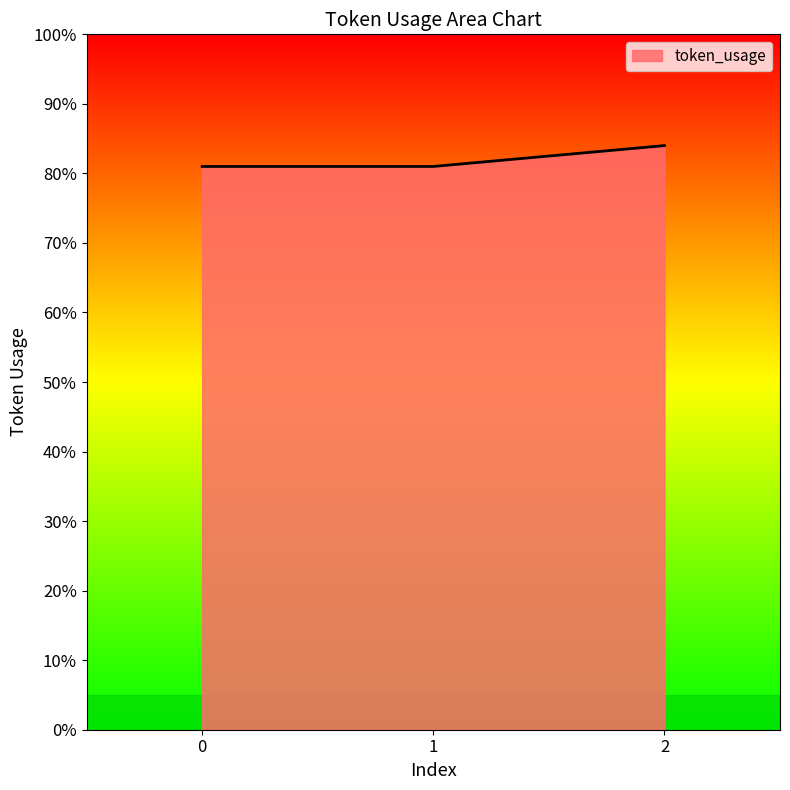

The value at 2 is 41. True or false?

False